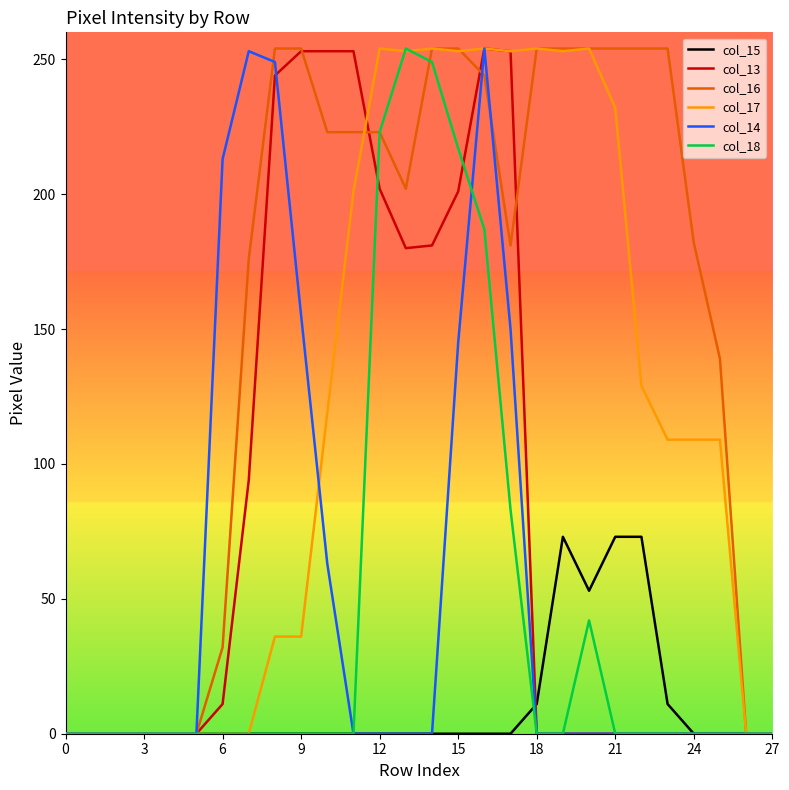

What is the maximum value shown in the chart?

254